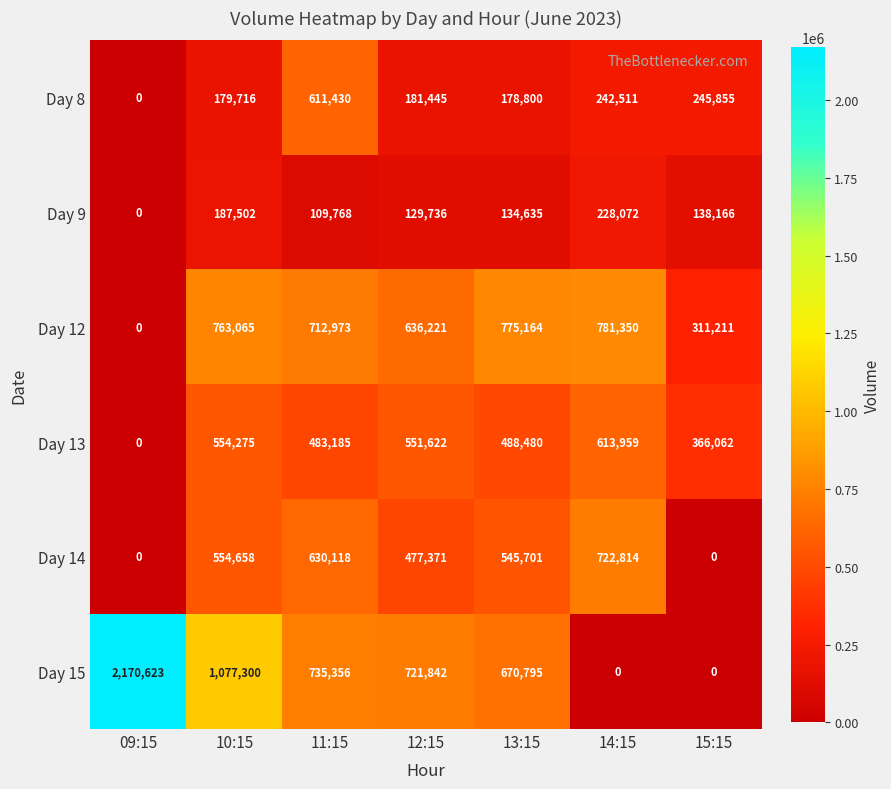

What is the spread (max minus min) of values at 13:15?

640529